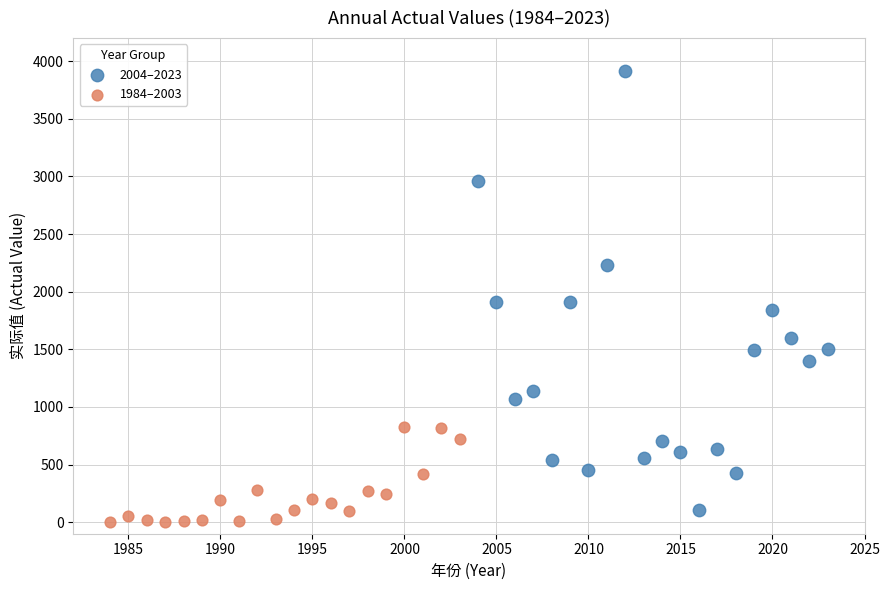

Which series reaches the minimum Y coordinate?

1984–2003